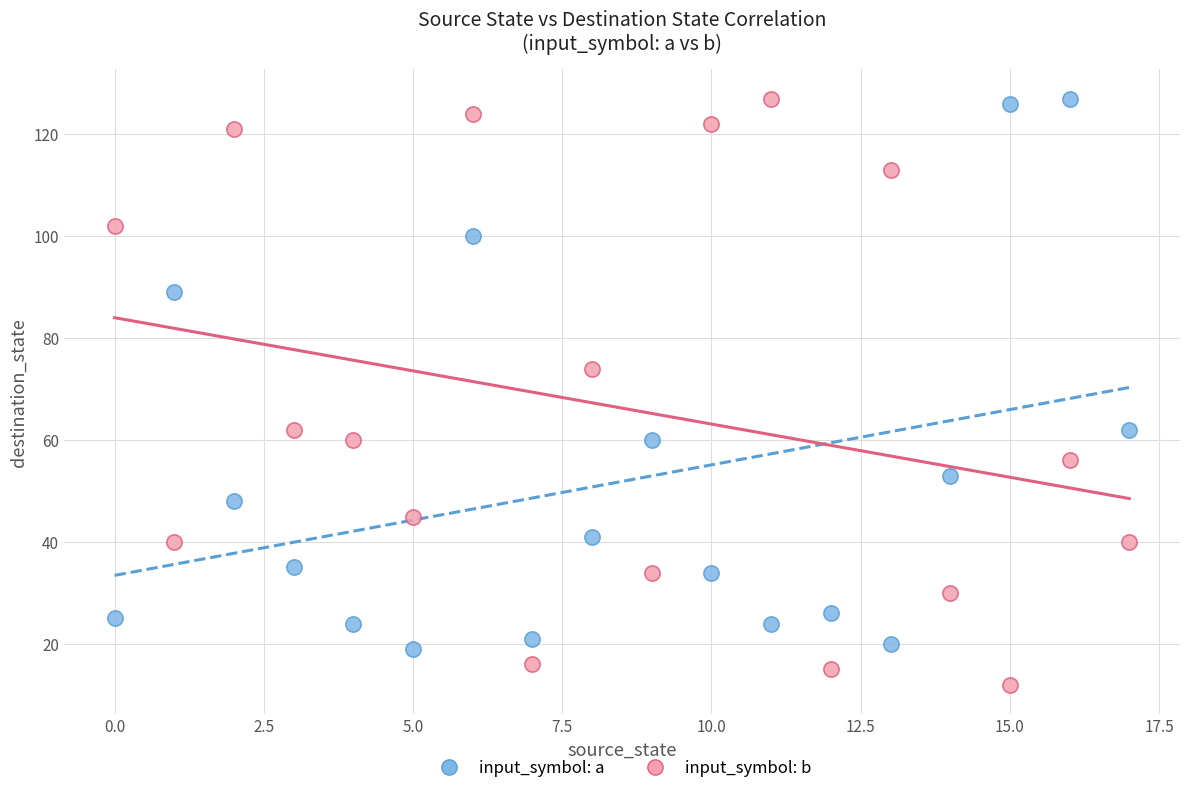

Across all series, what Y value is closest to 69?

74